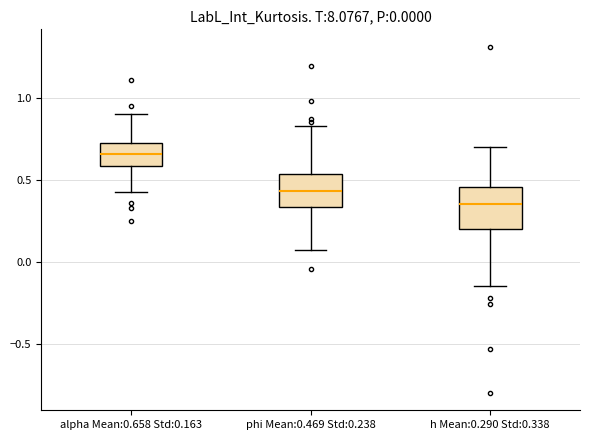

Comparing the boxes themselves (not the whiskers), which one is the tallest?

h Mean:0.290 Std:0.338